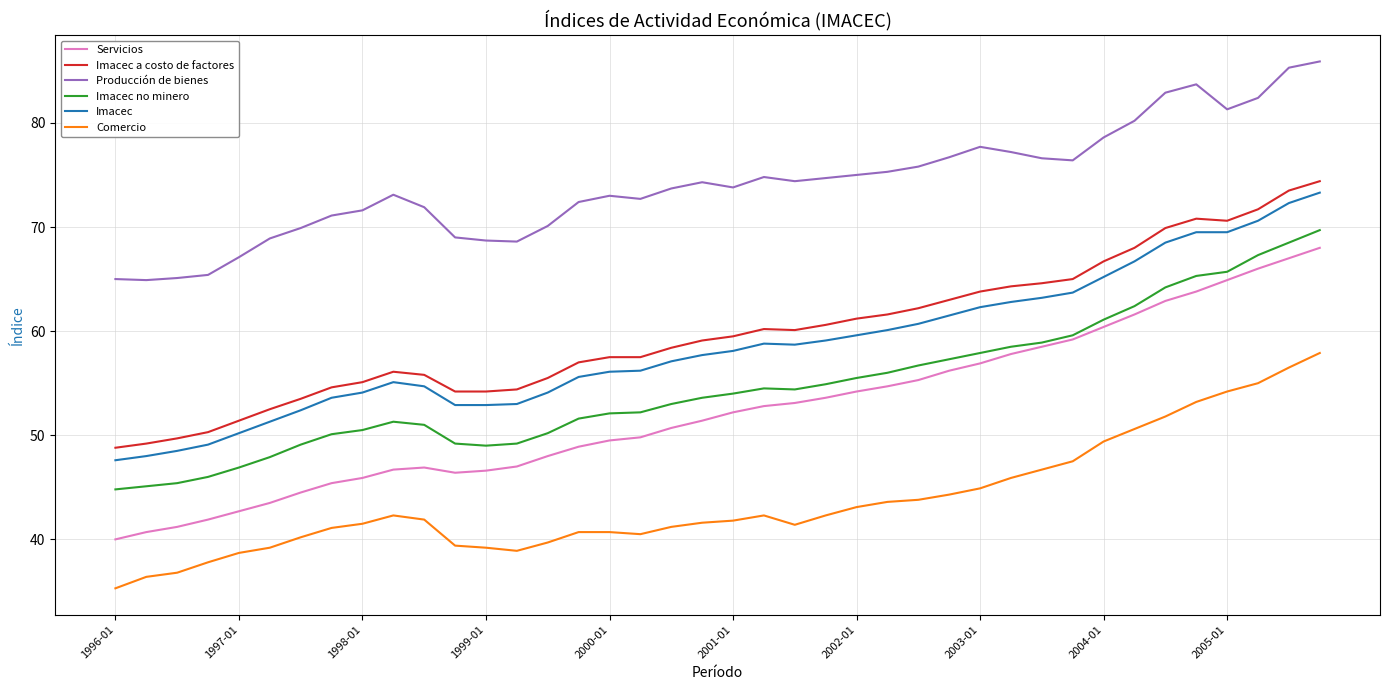

List the series in order of their peak value, highest first.

Producción de bienes, Imacec a costo de factores, Imacec, Imacec no minero, Servicios, Comercio